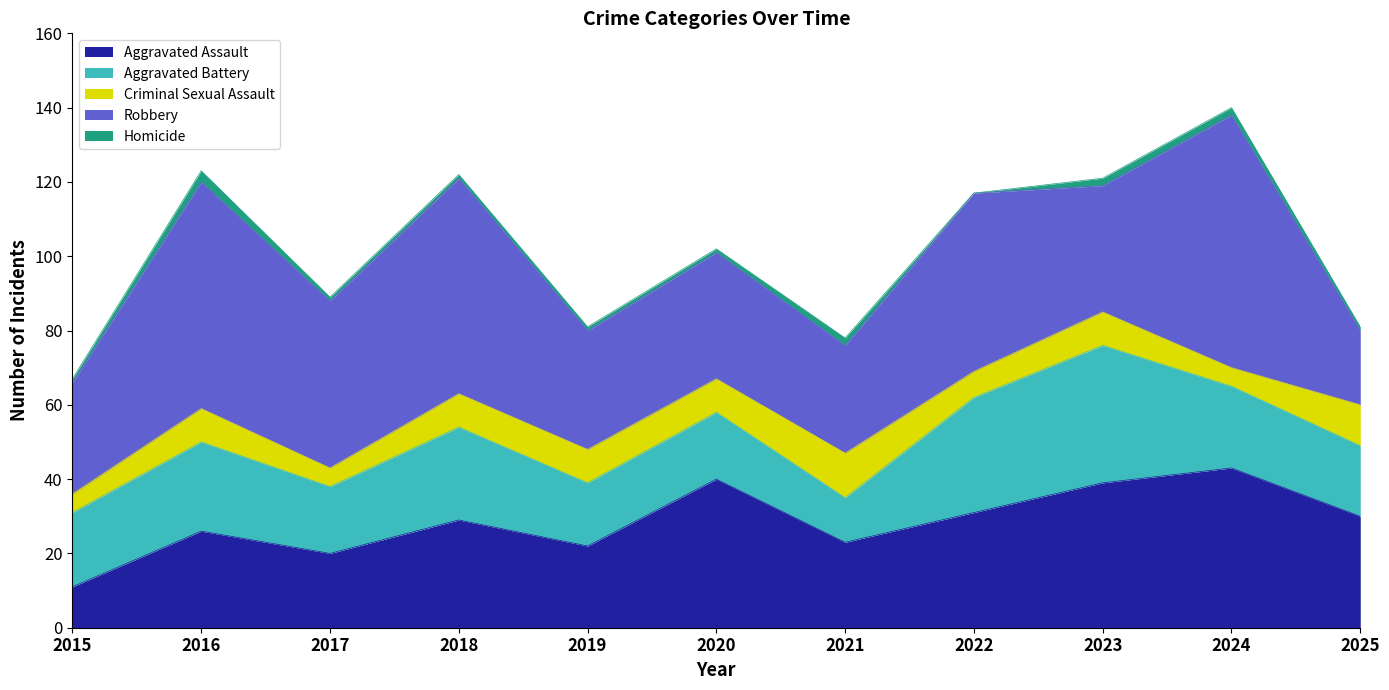

True or false: Criminal Sexual Assault has more than 0 points higher than both neighbors.

True